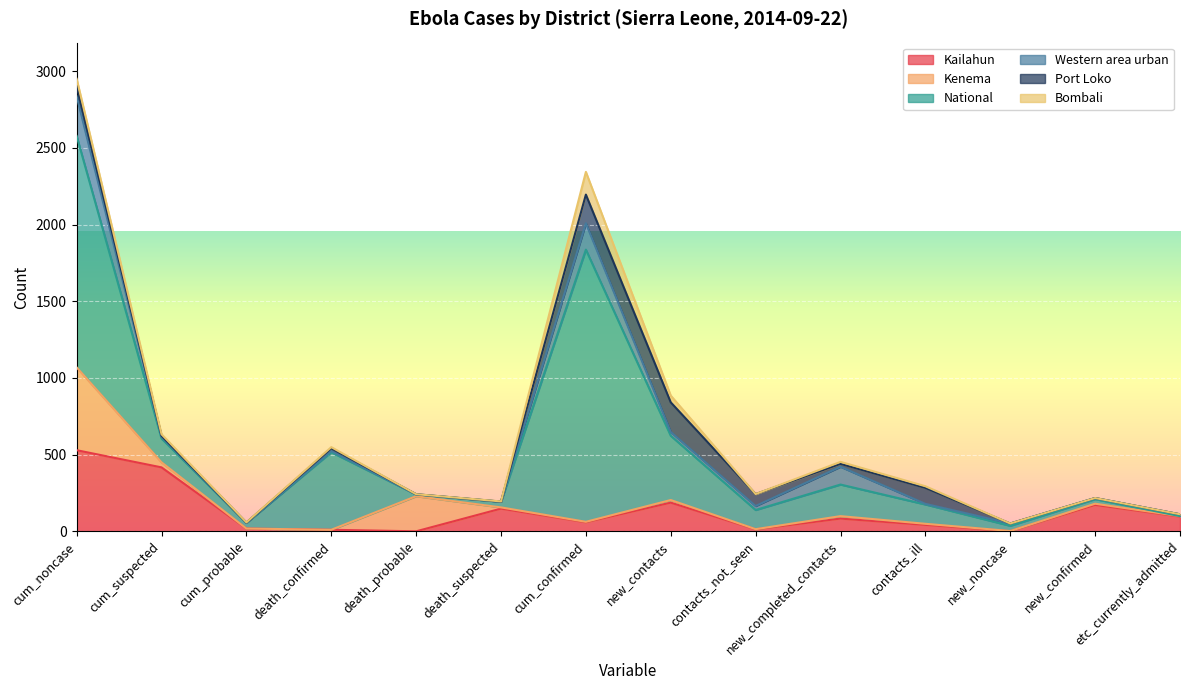

Reading left to right, transcribe all the data shown in this chart.

Kailahun: 529	417	18	10	0	148	59	187	13	83	42	1	172	96
Kenema: 540	33	0	0	229	8	3	17	1	16	7	1	8	3
National: 1509	155	37	506	11	37	1775	419	125	206	126	34	30	0
Western area urban: 260	12	1	8	1	0	172	25	26	116	4	15	7	12
Port Loko: 64	6	1	17	1	1	187	193	78	19	104	0	0	0
Bombali: 49	10	1	8	0	1	148	44	0	13	11	0	0	0